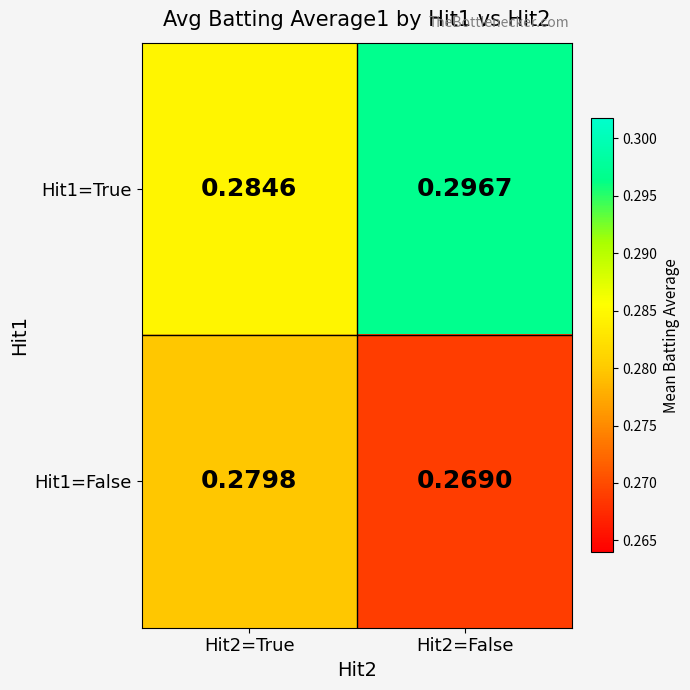

Which series has the largest total across all categories?

Hit1=True